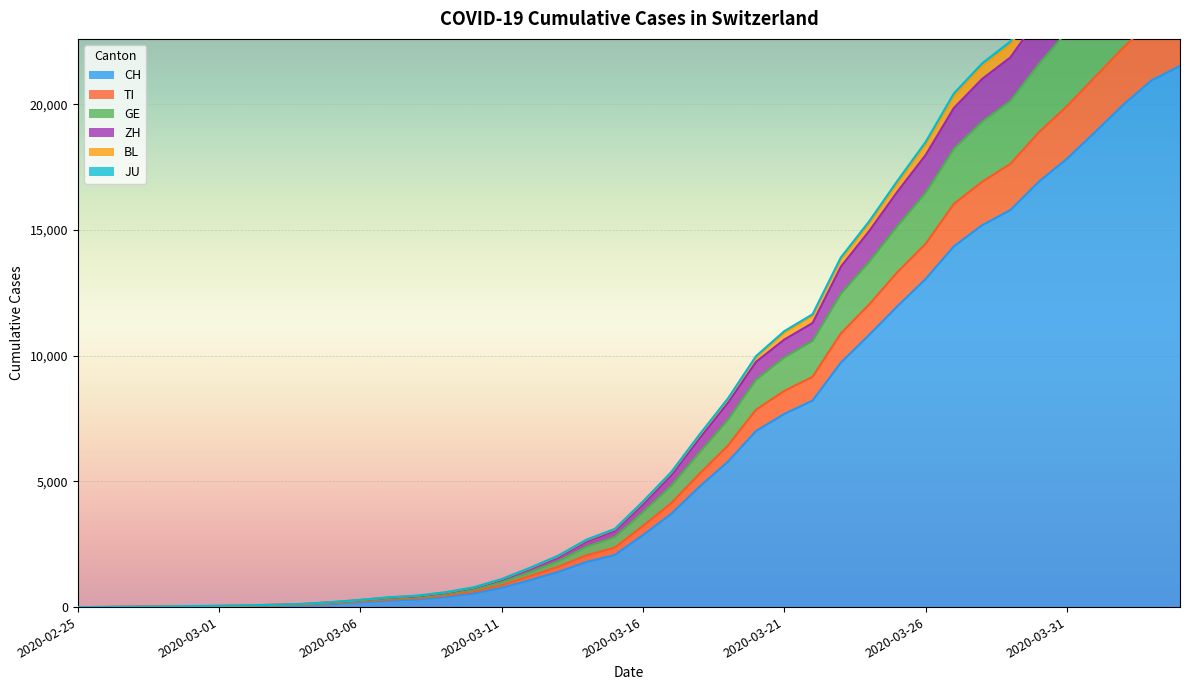

Rank the series at 2020-03-01 from highest to lowest value.

BL, JU, ZH, GE, TI, CH